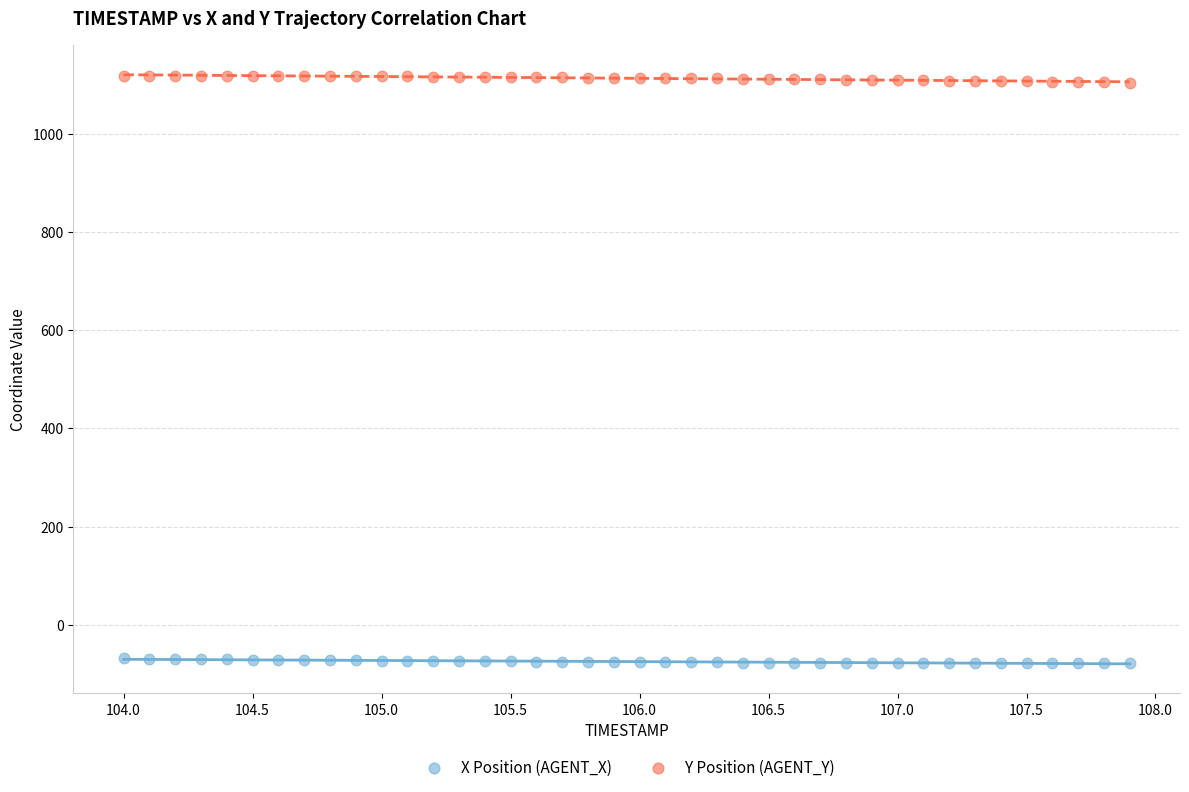

What is the X range (max minus min) for the scatter plot?

3.9